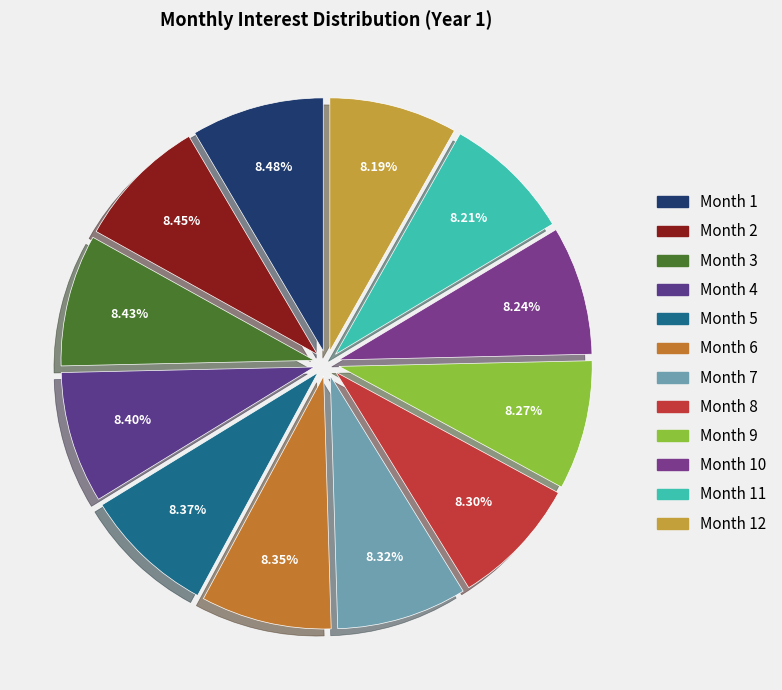

Between Month 11 and Month 5, which is larger?

Month 5